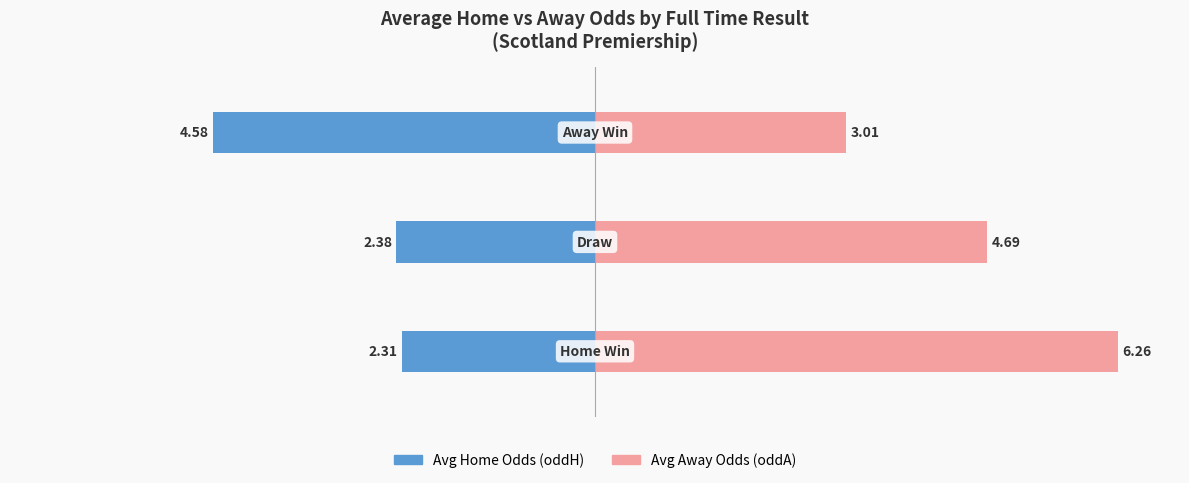

How many groups of bars are there?

3